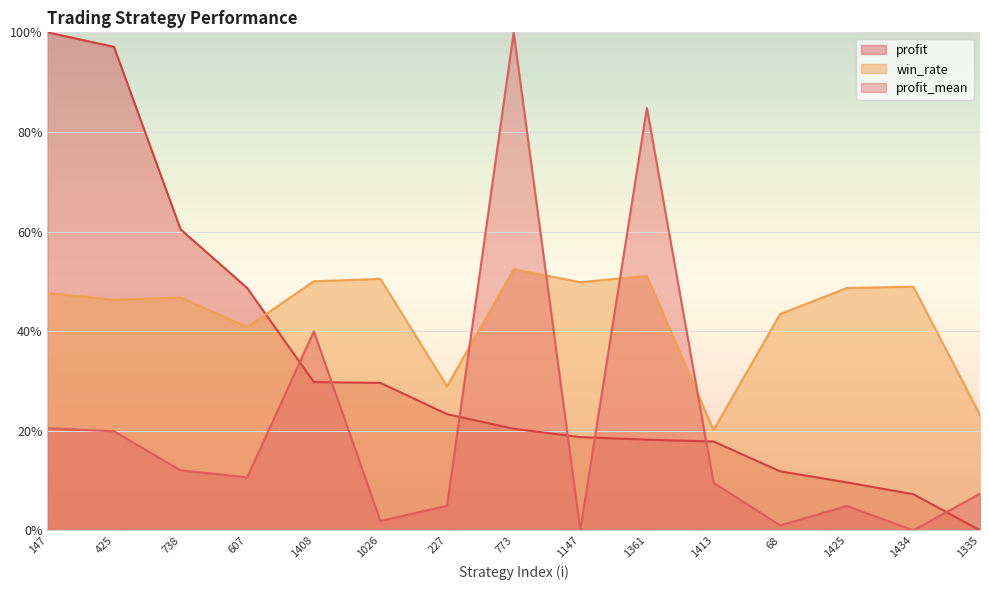

How many times do profit_mean and profit cross each other?

7